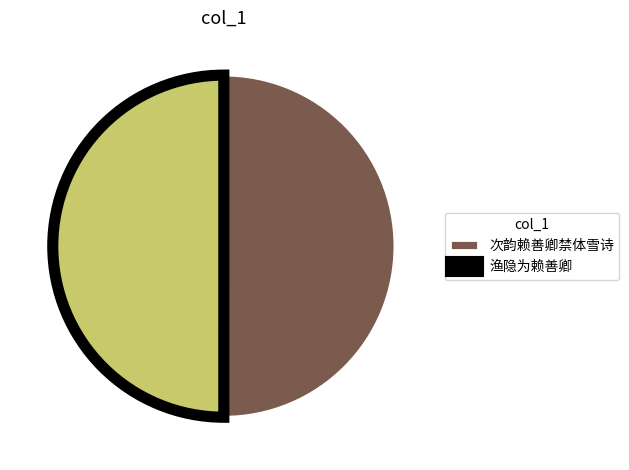

Is it true that 次韵赖善卿禁体雪诗 is 50% of the pie?

True